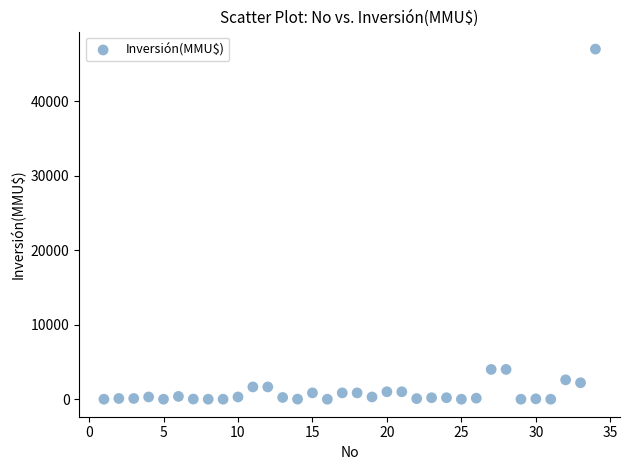

What is the range of Y values (max minus min)?

47000